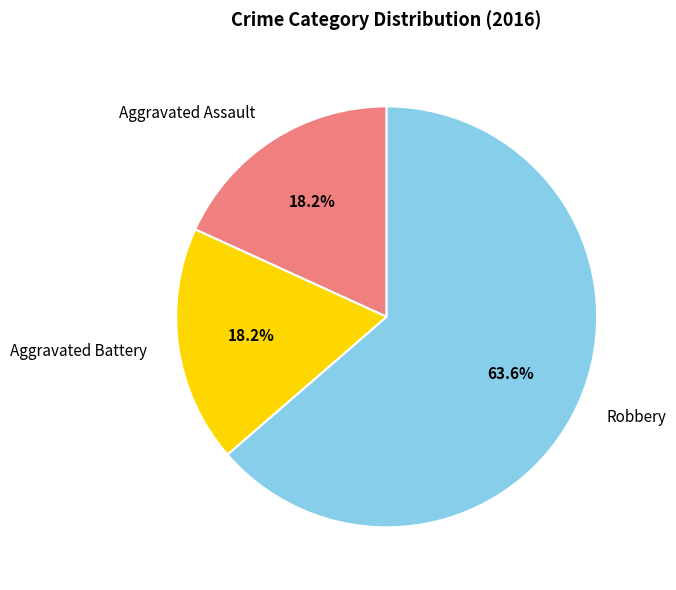

Is Aggravated Battery the majority of the pie?

No